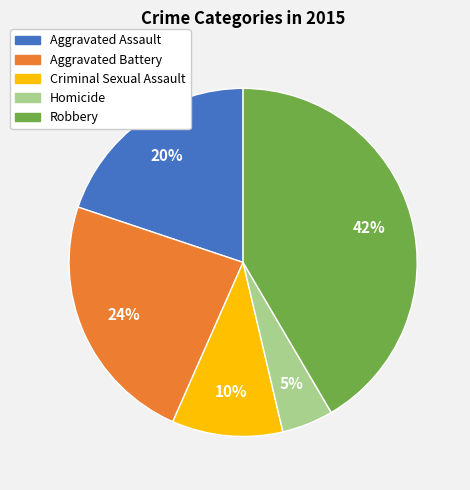

Rank the categories by value from highest to lowest.

Robbery, Aggravated Battery, Aggravated Assault, Criminal Sexual Assault, Homicide